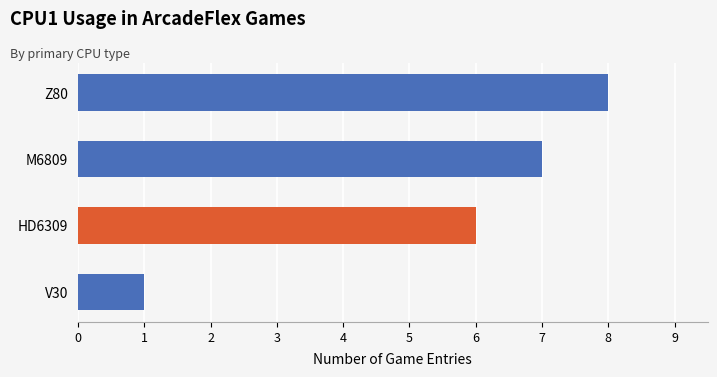

What is the approximate value at HD6309?

6